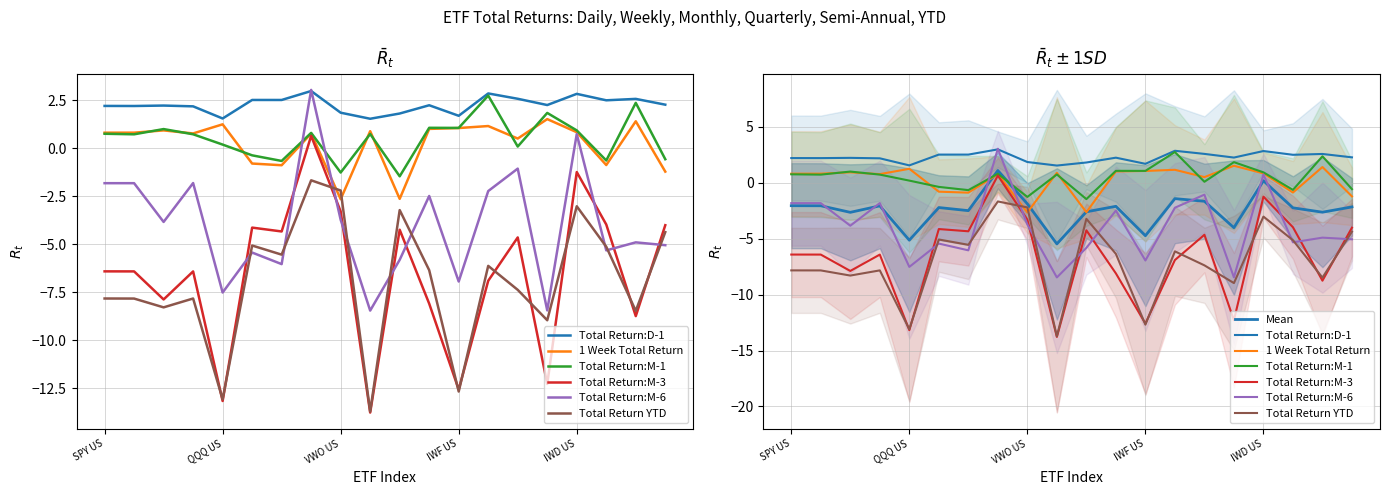

In Total Return YTD, how many points are lower than both neighbors (excluding endpoints)?

7